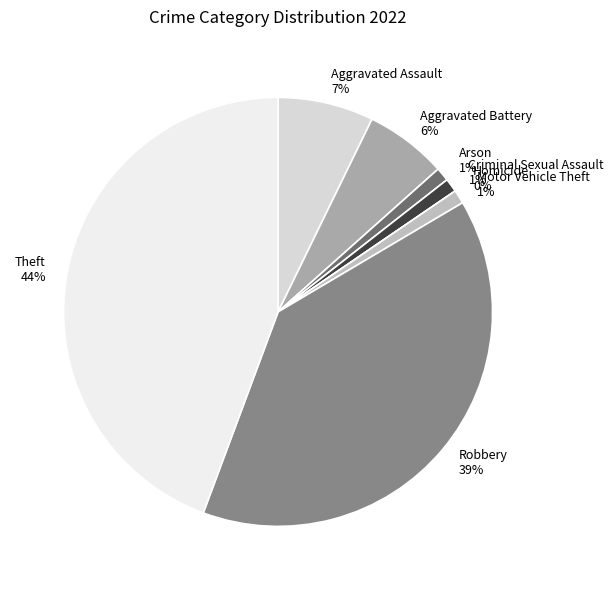

Between Aggravated Assault and Homicide, which is larger?

Aggravated Assault